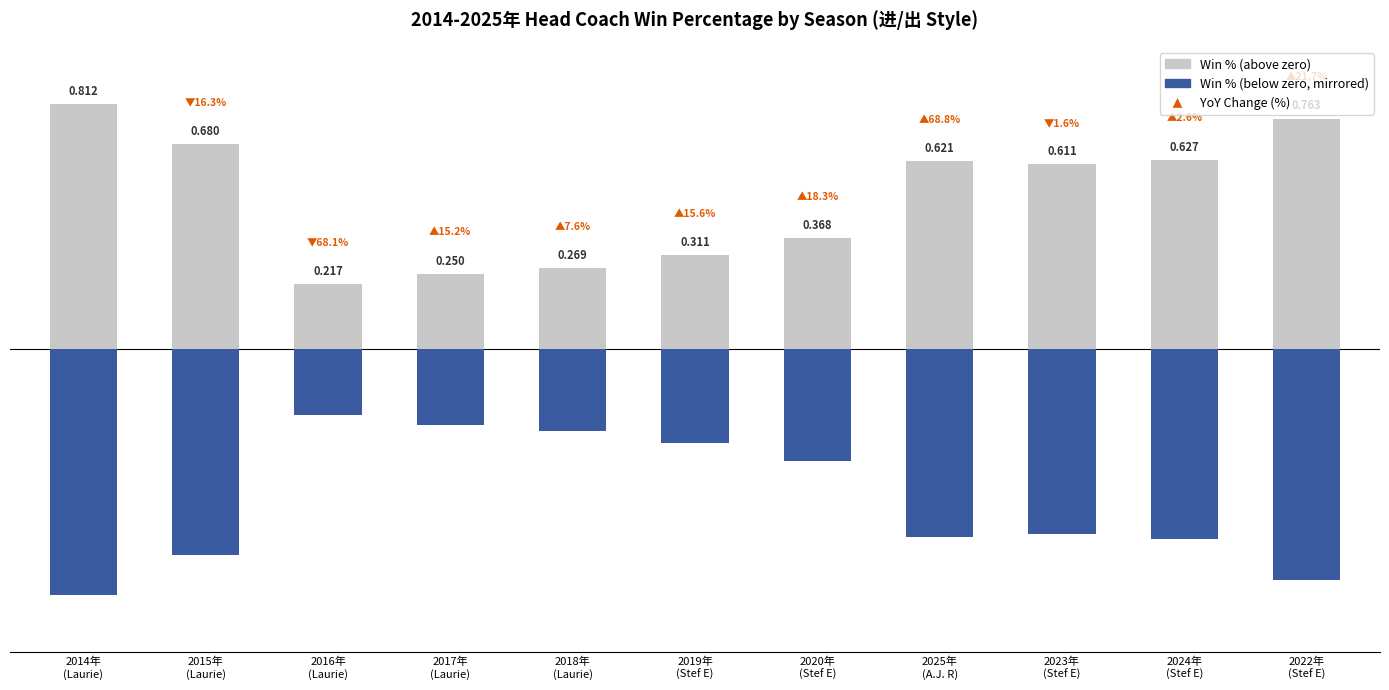

List the labels in order of Win % (negative axis) value, largest first.

2016年
(Laurie), 2017年
(Laurie), 2018年
(Laurie), 2019年
(Stef E), 2020年
(Stef E), 2023年
(Stef E), 2025年
(A.J. R), 2024年
(Stef E), 2015年
(Laurie), 2022年
(Stef E), 2014年
(Laurie)